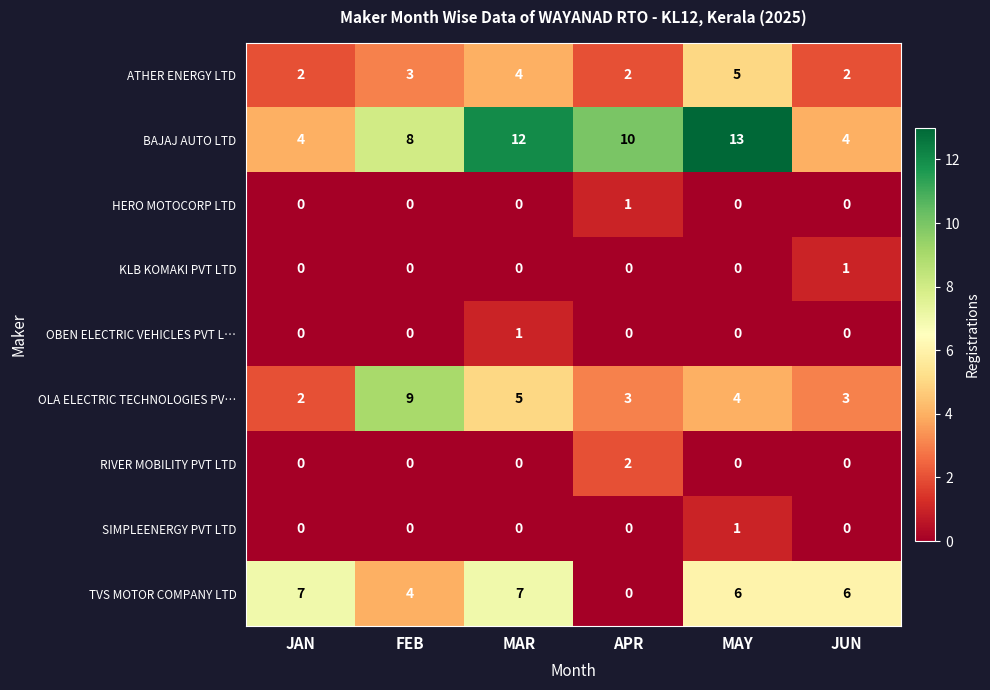

At which label does TVS MOTOR COMPANY LTD first exceed 6?

JAN